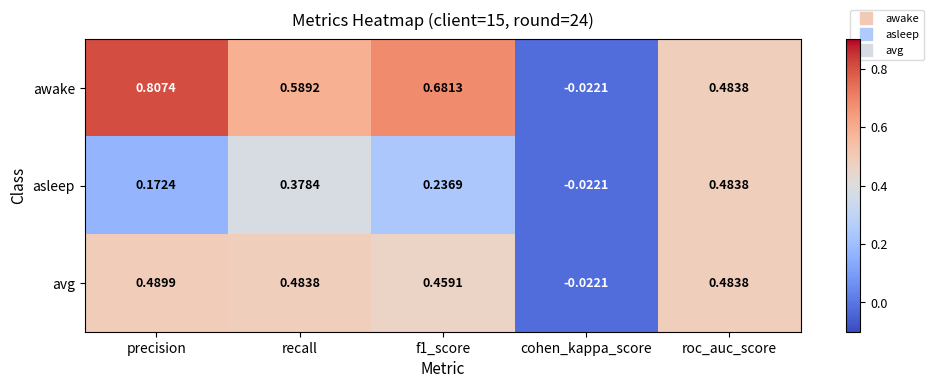

At which category is the sum across all series the highest?

precision